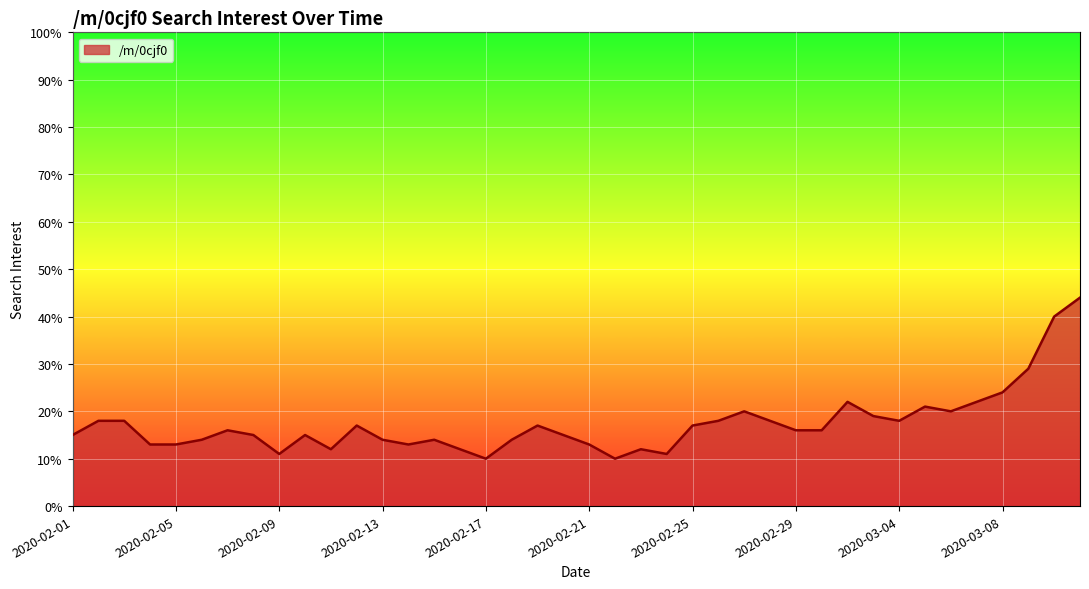

What is the greatest value displayed?

44